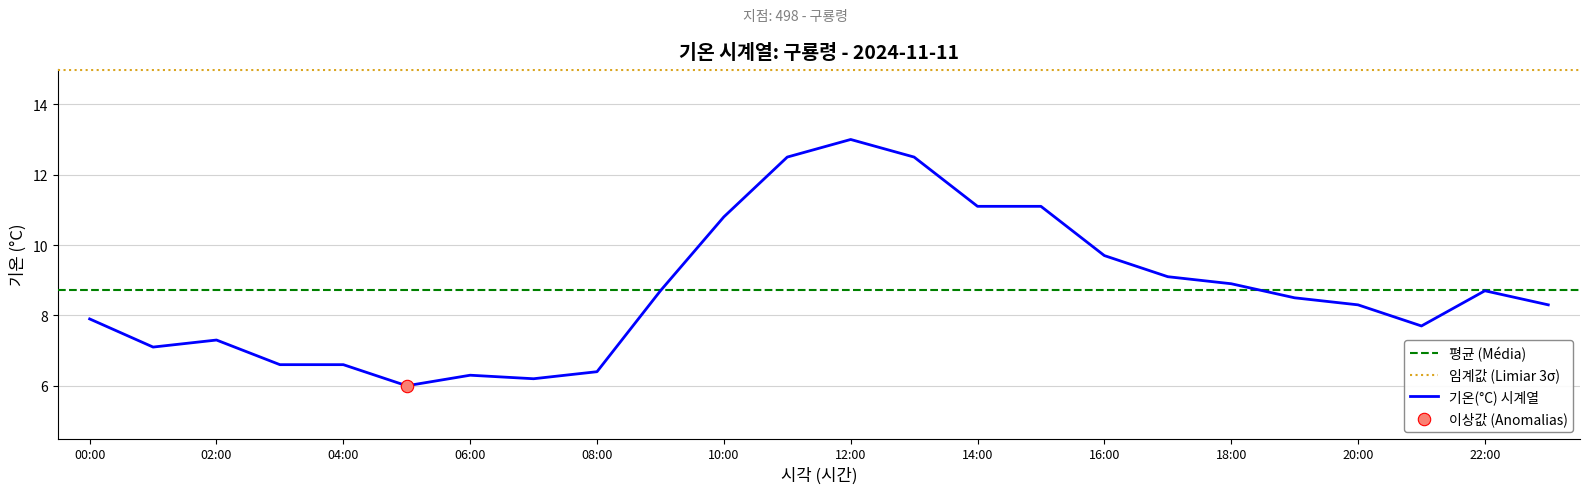

Approximately how many times larger is the value at 03:00 compared to 22:00?

0.8